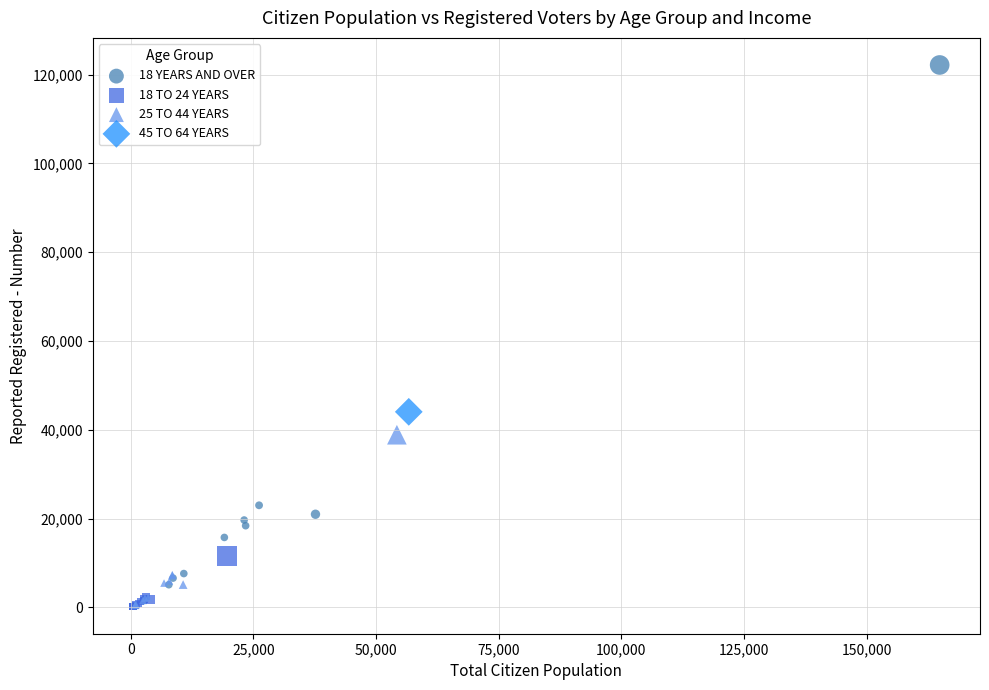

What are all the series names shown in the legend?

18 YEARS AND OVER, 18 TO 24 YEARS, 25 TO 44 YEARS, 45 TO 64 YEARS